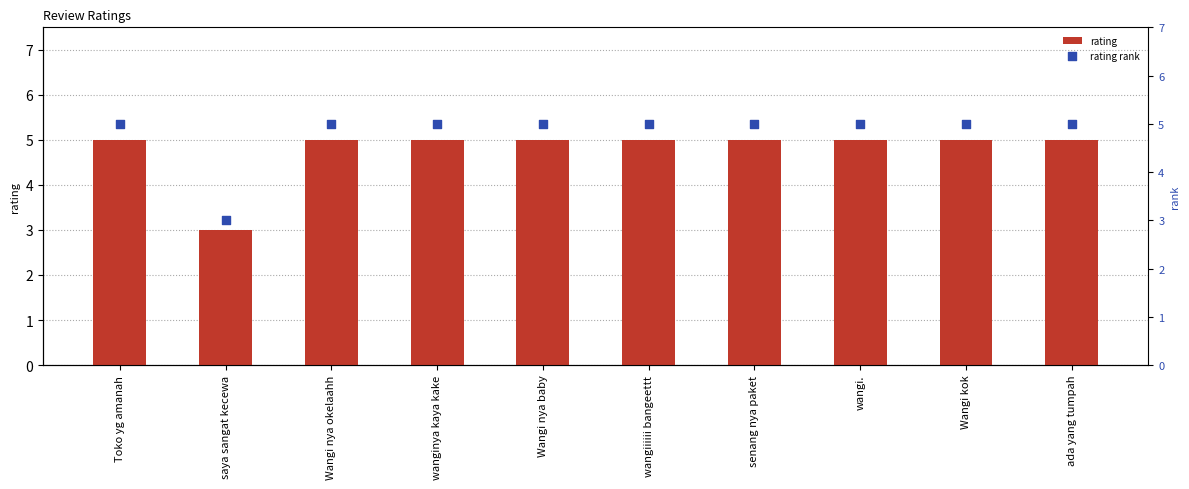

Which series has the largest total across all categories?

rating